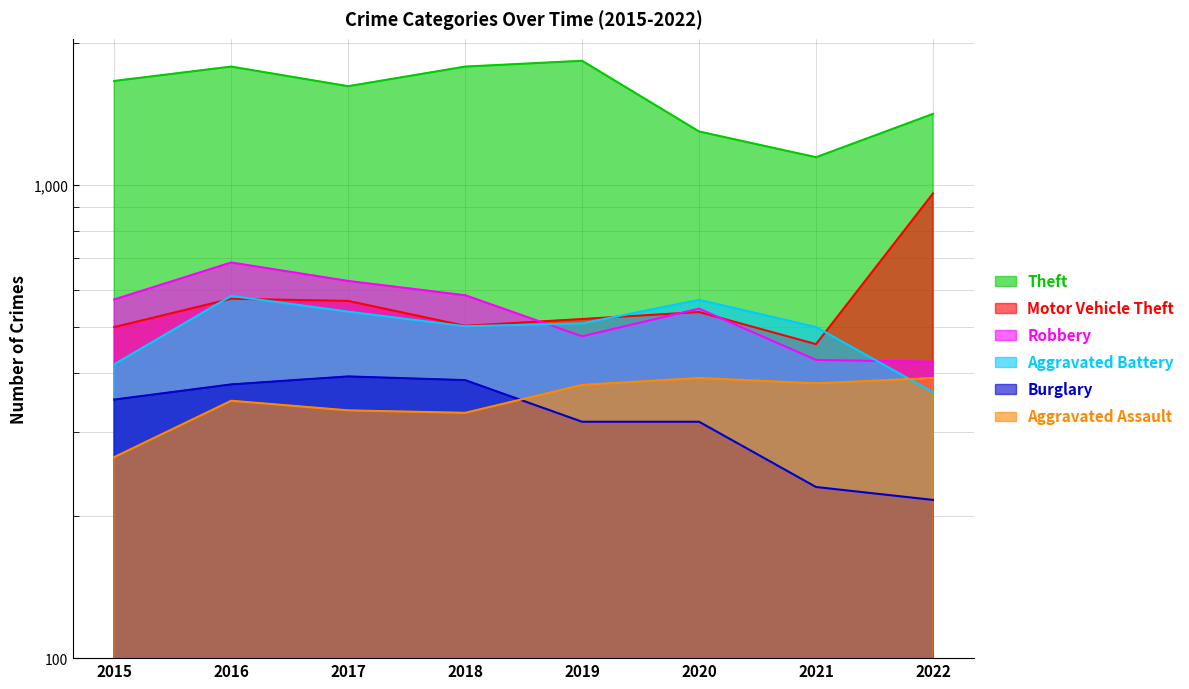

What is the spread (max minus min) of values at 2017?

1284